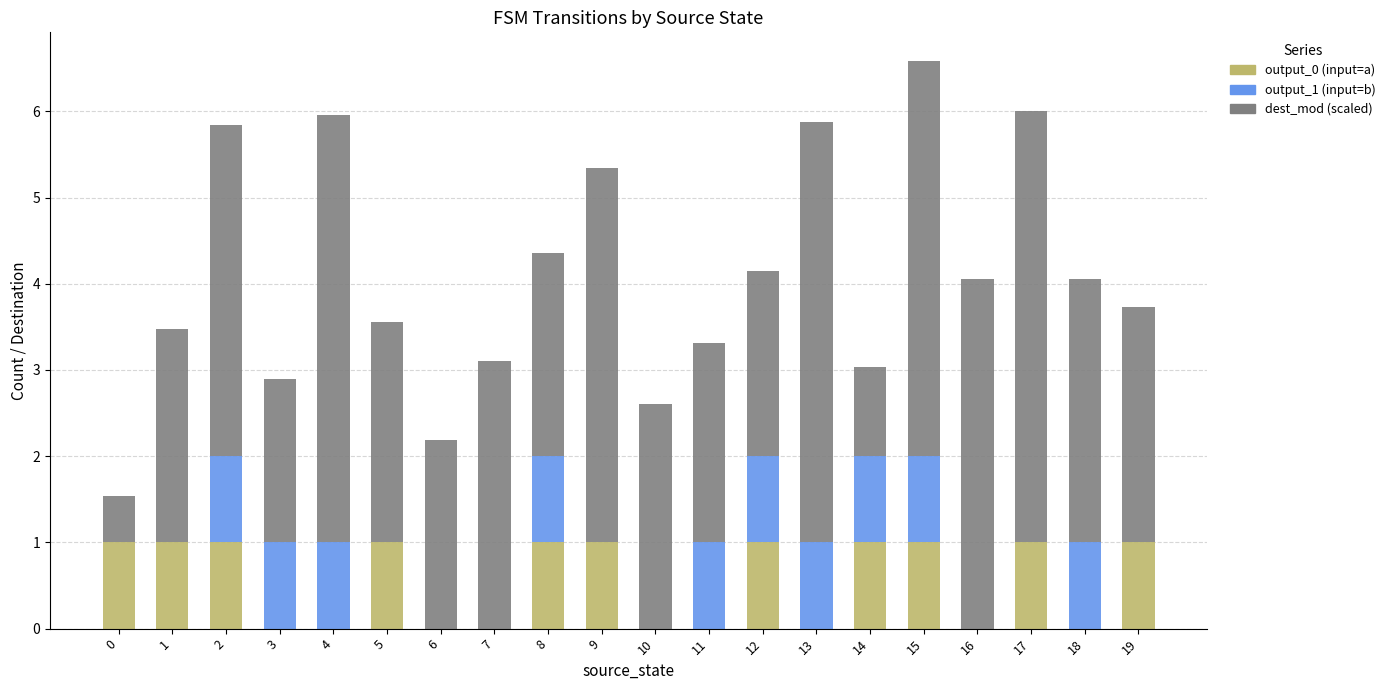

At which category is the sum across all series the highest?

15